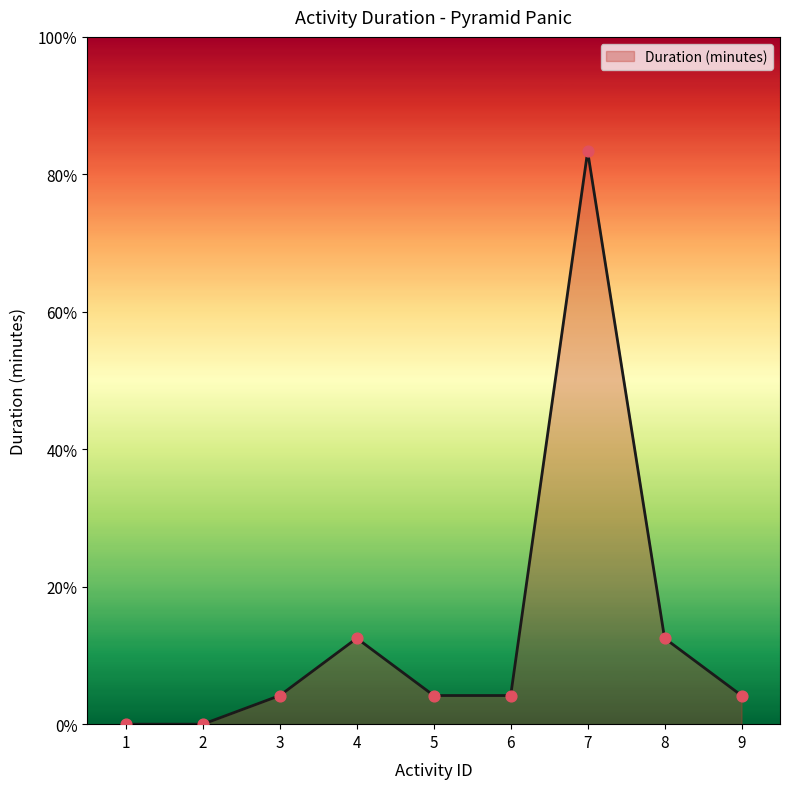

What is the ratio of the value at 7 to the value at 5?

20.0